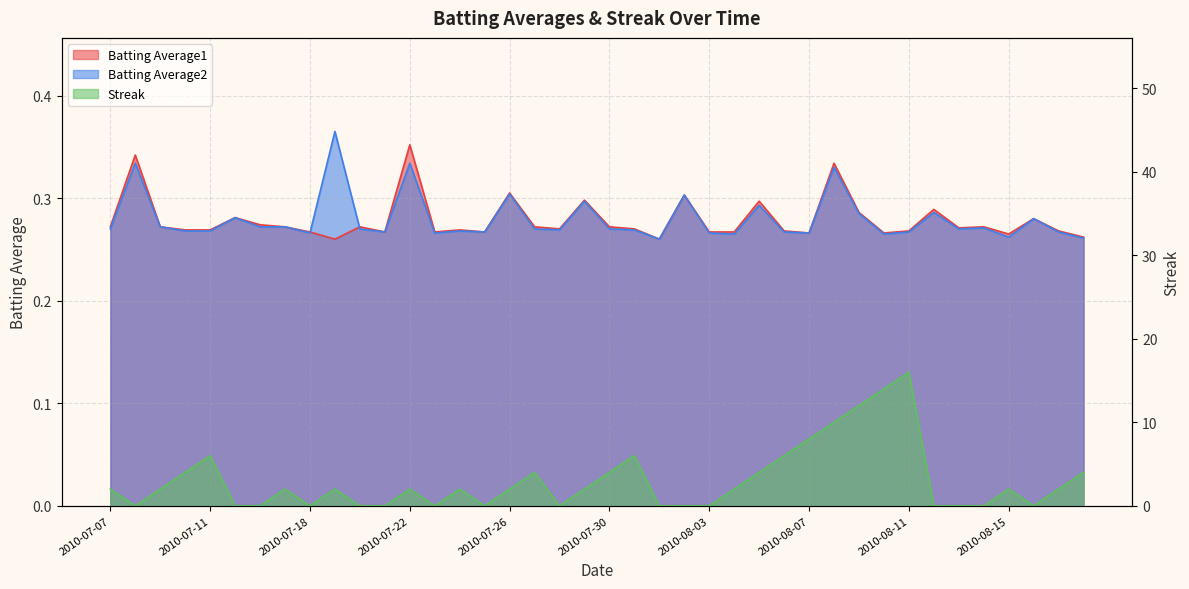

Where is the first local minimum for Streak?

2010-07-08